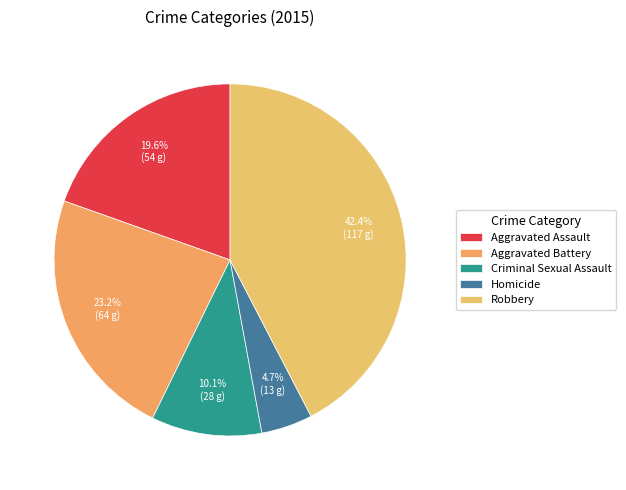

Which slice is the largest?

Robbery